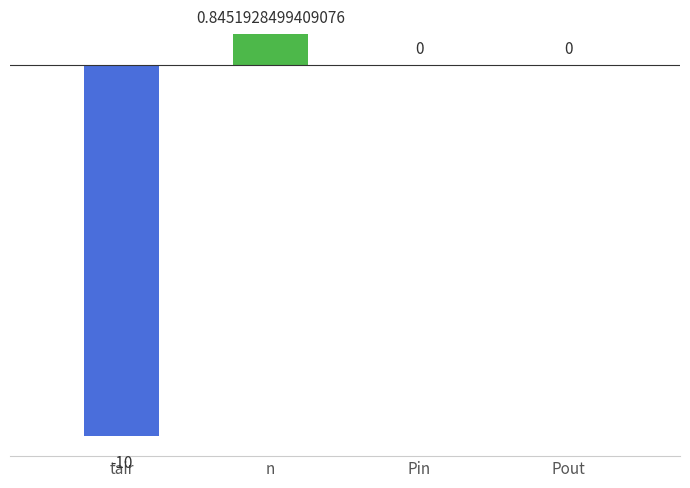

What is the average value?

-2.3